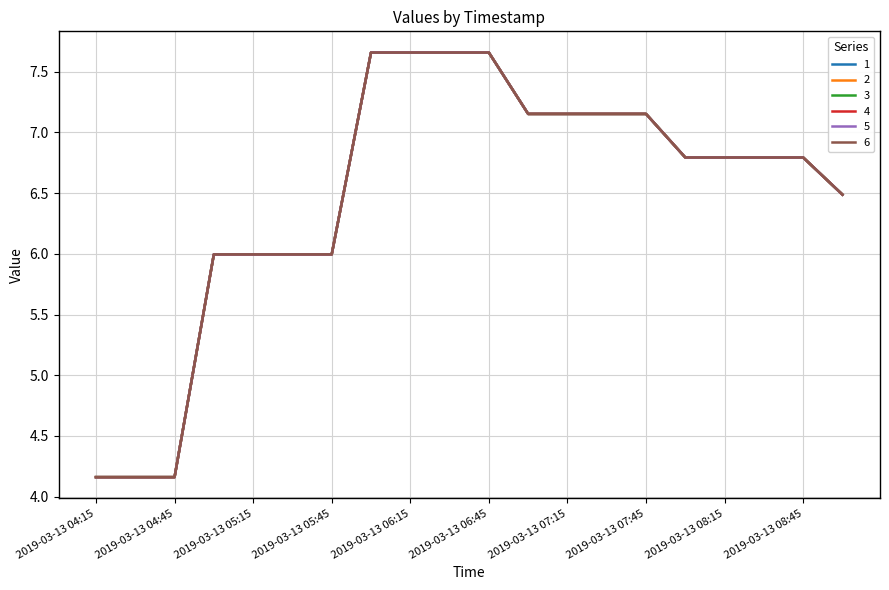

True or false: 1 and 2 cross at least once.

False